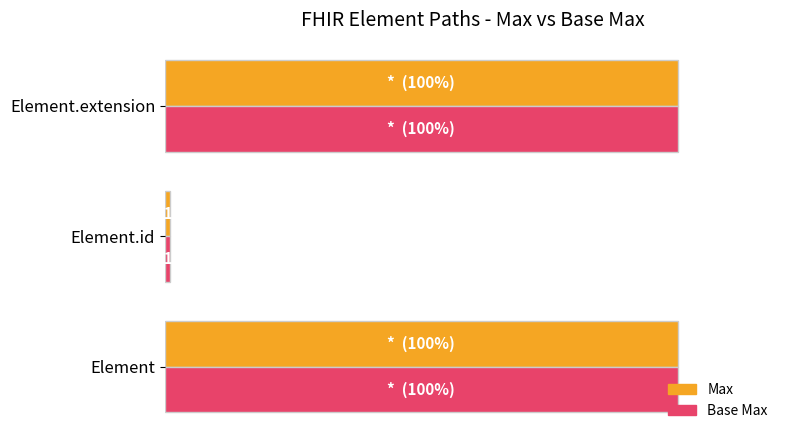

What are all the series names shown in the legend?

Max, Base Max